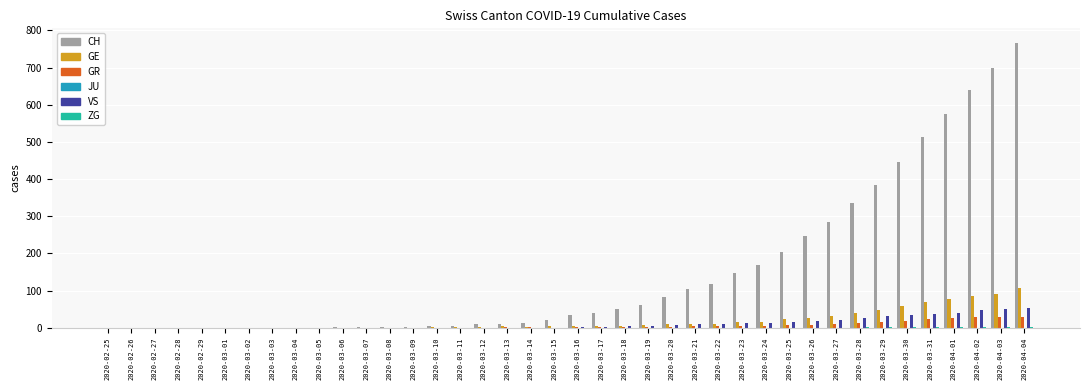

Between 2020-03-01 and 2020-04-01, which series saw the biggest shift?

CH